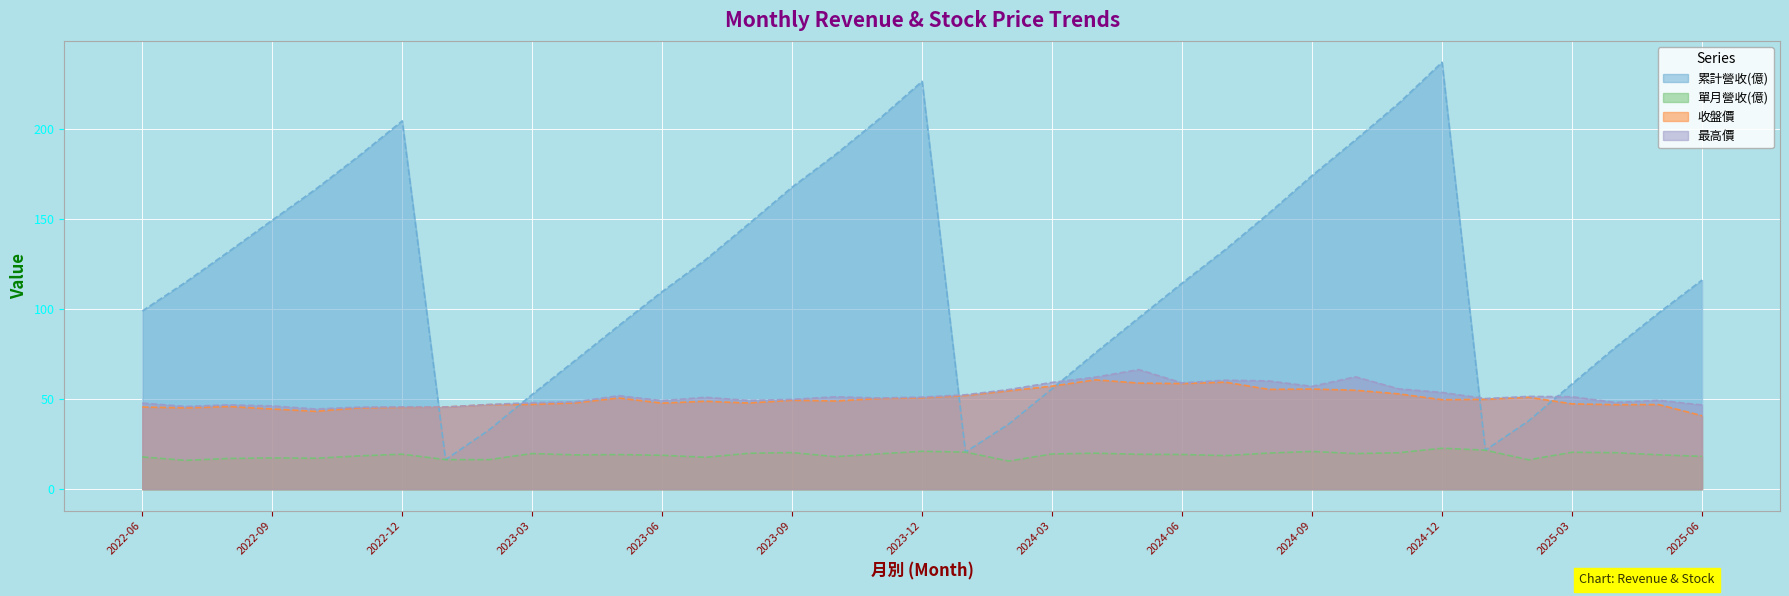

What is the difference between the maximum and second lowest values in the 最高價 series?

20.9